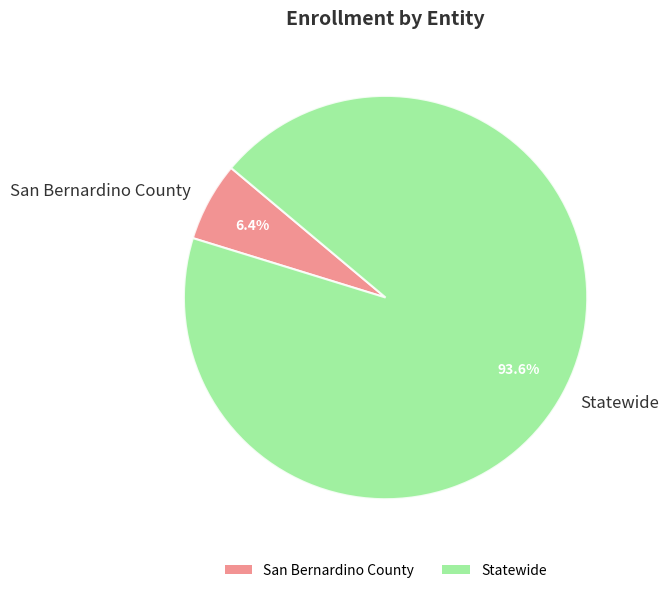

Combined, what portion of the pie is Statewide and San Bernardino County?

100.0%